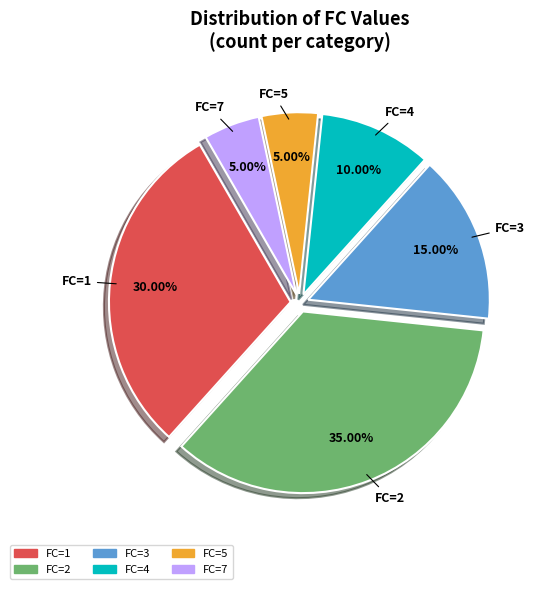

Does any single category account for the majority?

No